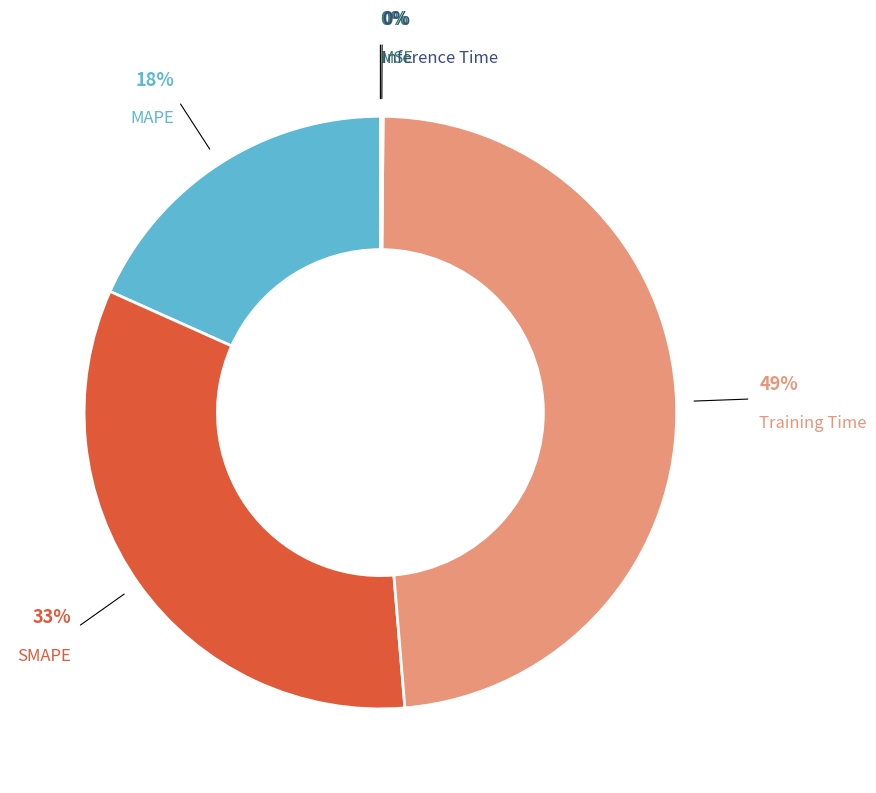

True or false: MAPE accounts for 18% of the total.

True